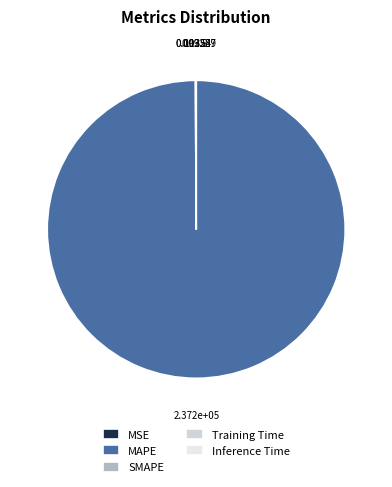

Combined, do Inference Time and Training Time account for over 50%?

No